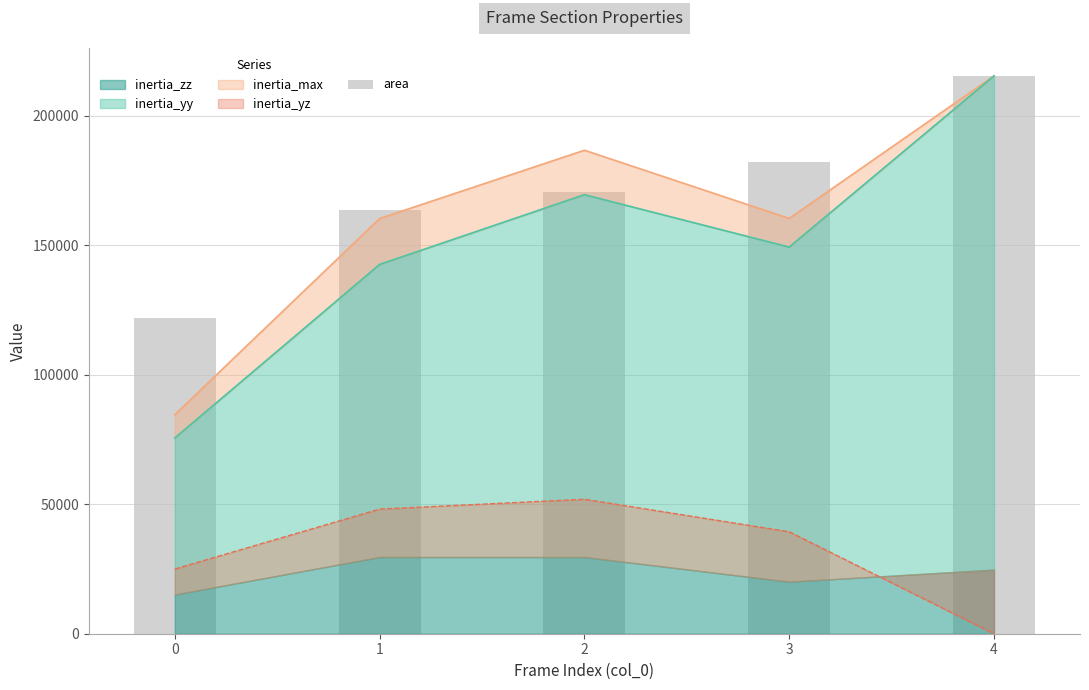

What is the change in value from 2 to 3?

+11839.8